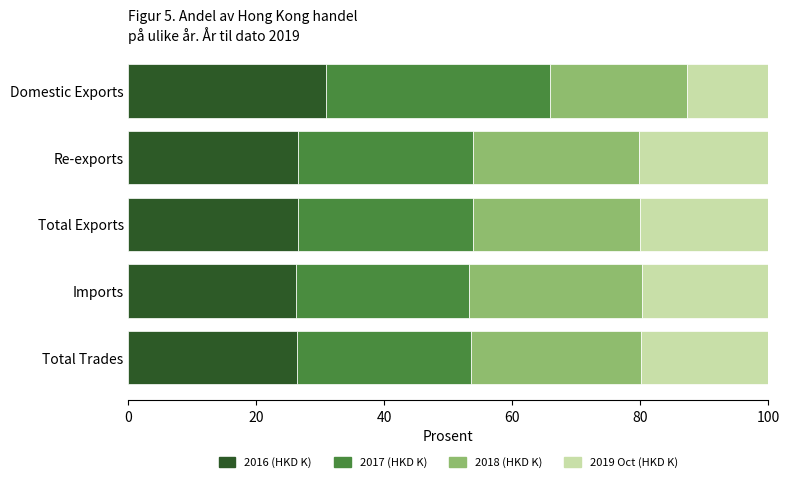

Which category has the highest value in the 2016 (HKD K) series?

Domestic Exports